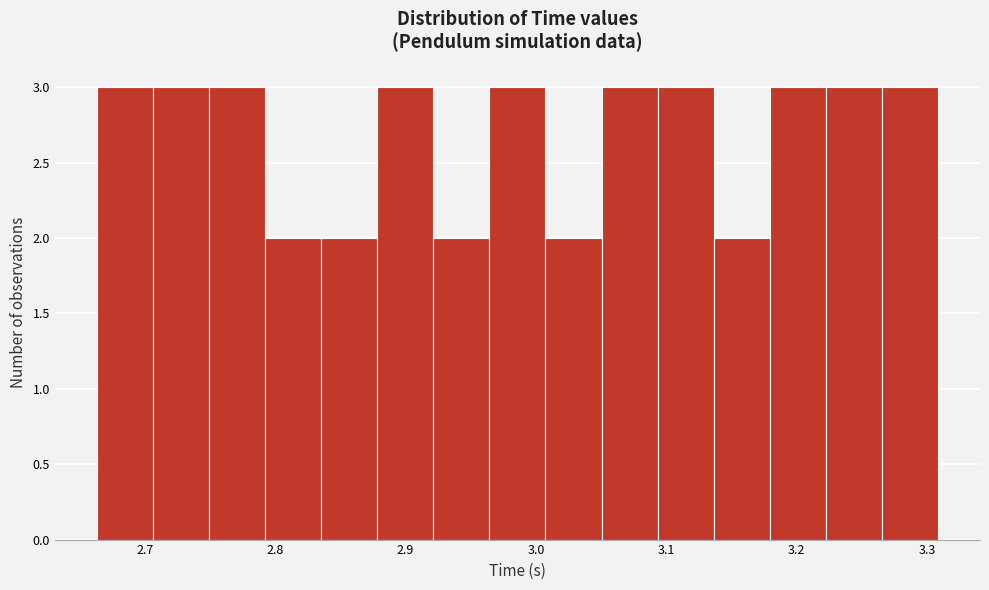

How tall is the bar that spans 3.05 to 3.09 on the x-axis? Neither the bar edges nor the heights are printed on the chart, so give them approximately, as read against the axes.

3